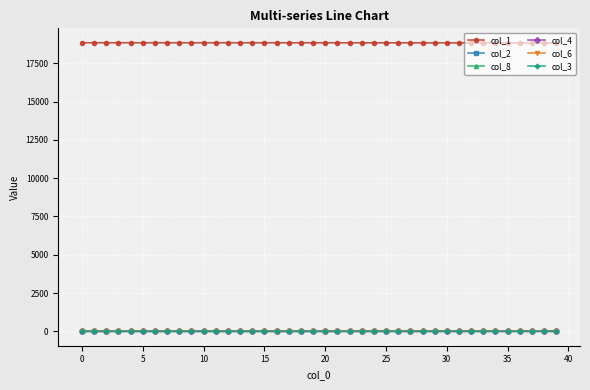

What are all the series names shown in the legend?

col_1, col_2, col_8, col_4, col_6, col_3